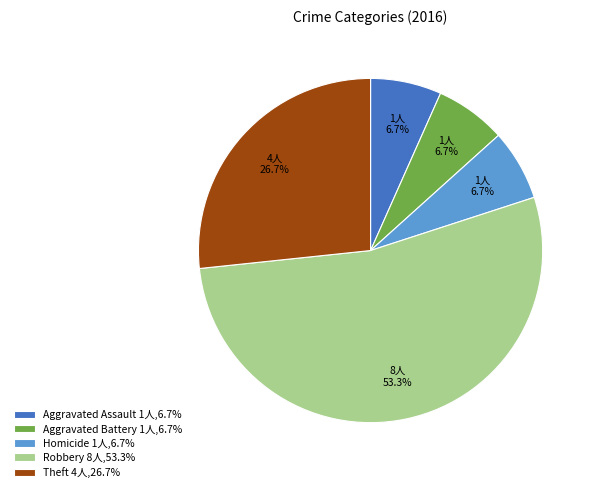

What is the majority slice?

Robbery 8人,53.3%